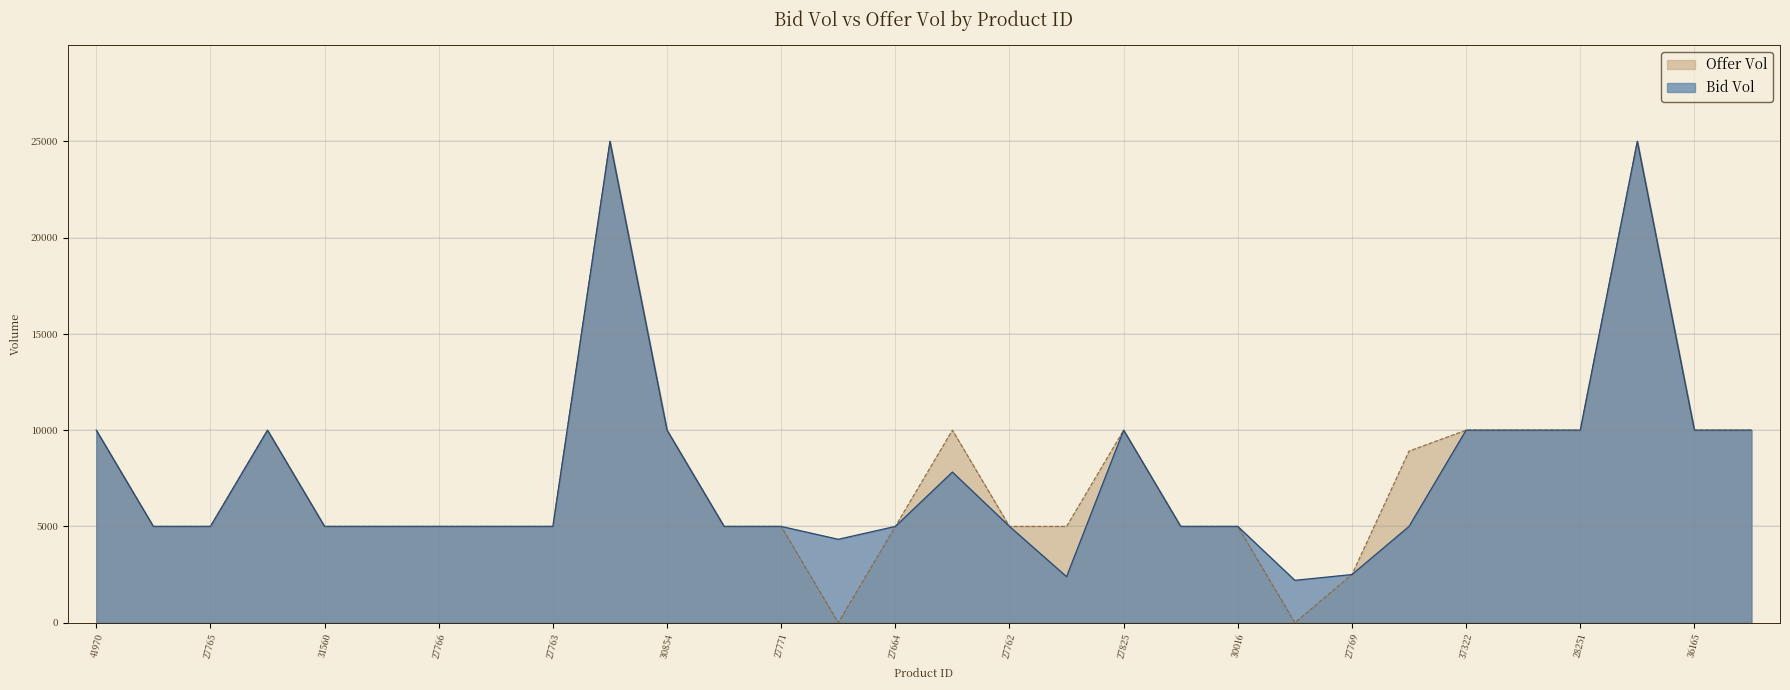

Is it true that Offer Vol equals 7944 at 34860?

False